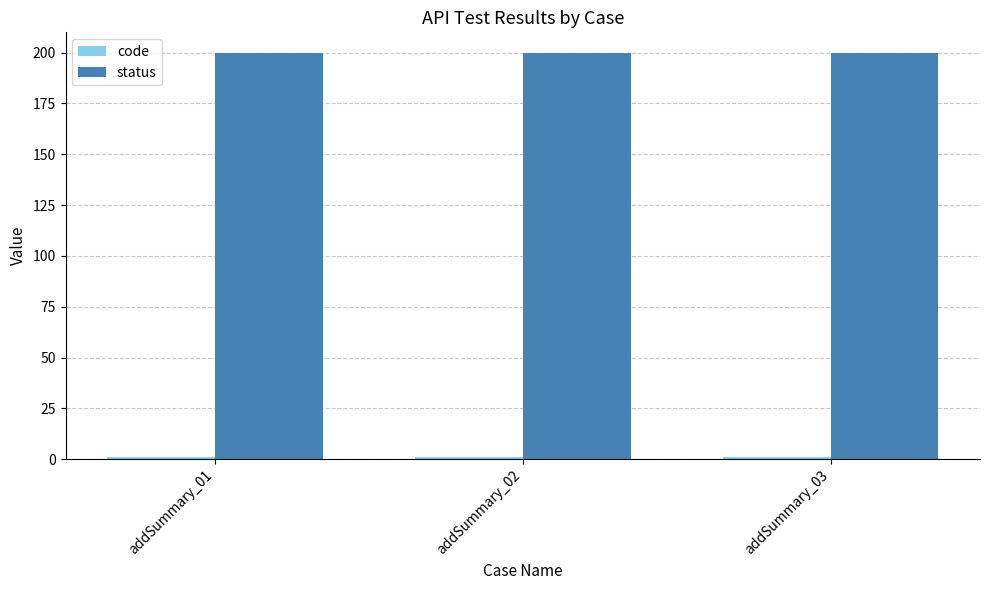

What is the lowest value of the status series?

200